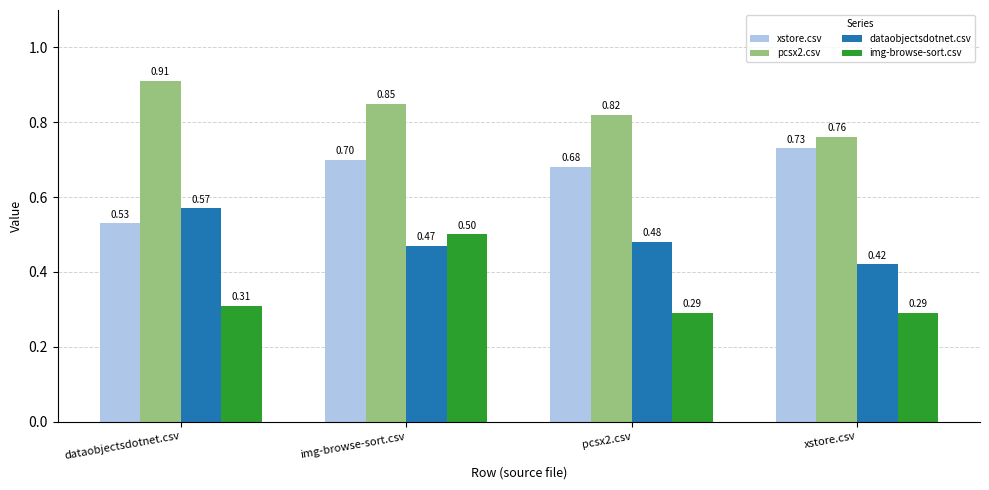

Which series has the largest total across all categories?

pcsx2.csv